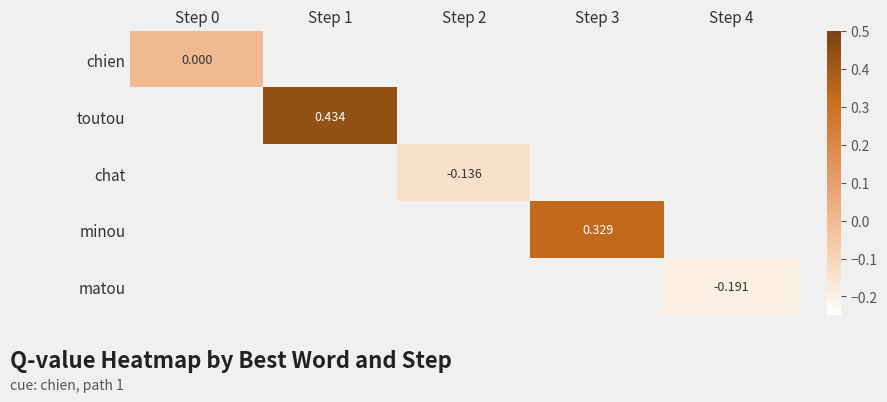

Between Step 0 and Step 1, which is larger?

Step 1